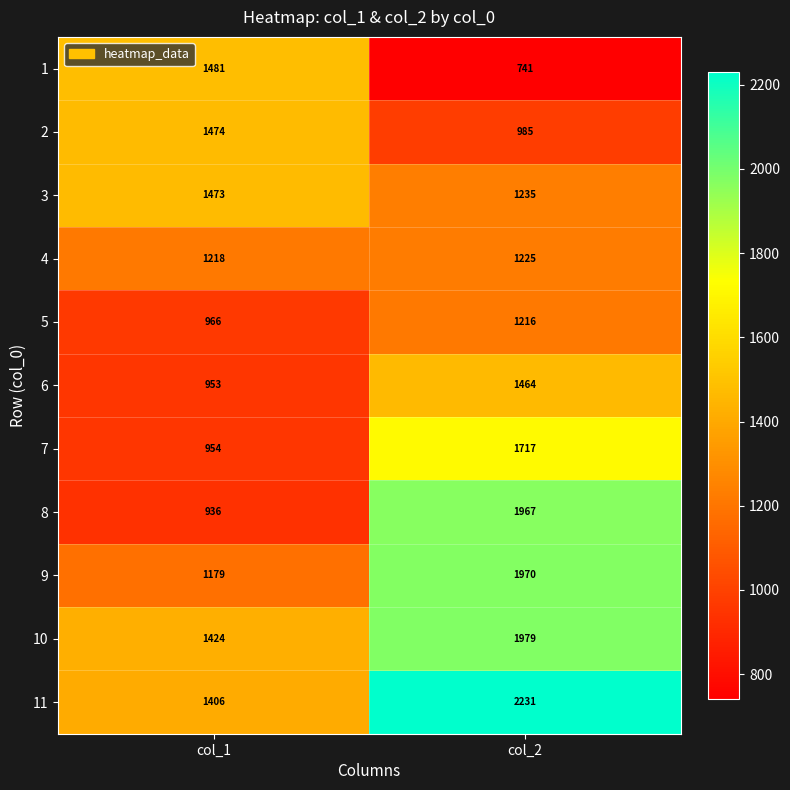

What is the total value across all series at col_1?

13464